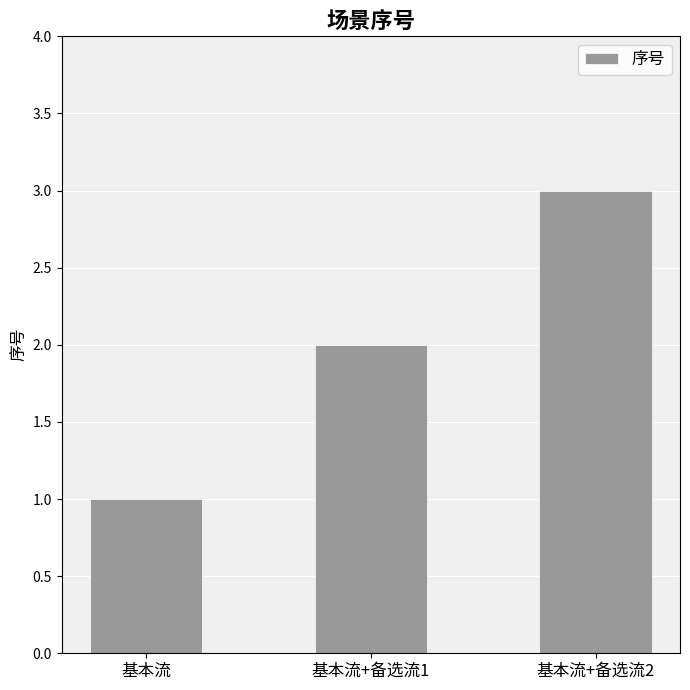

Reading left to right, transcribe all the data shown in this chart.

1	2	3